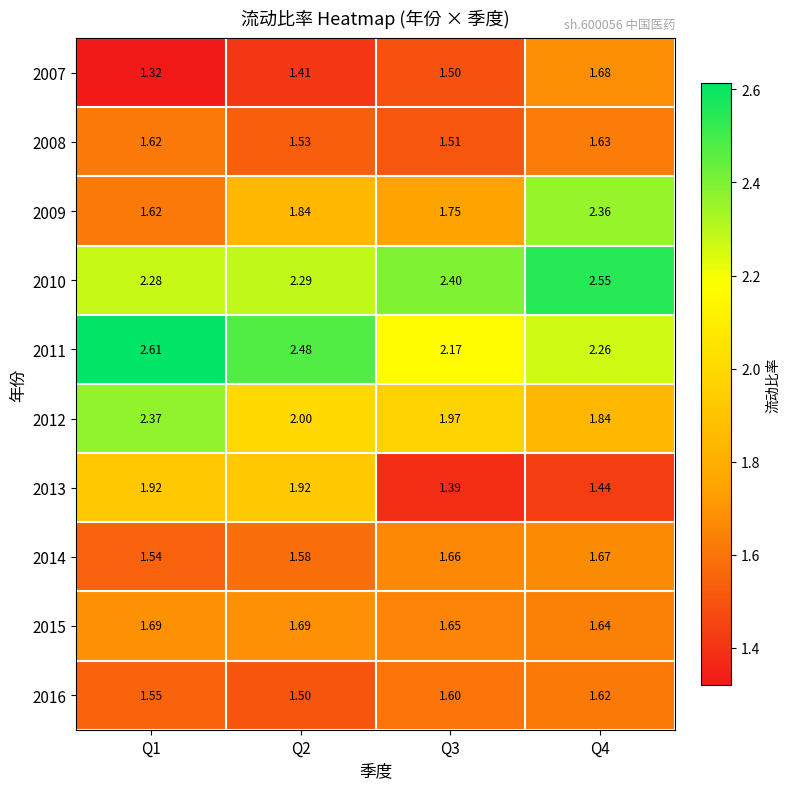

Count the number of categories in the chart.

4